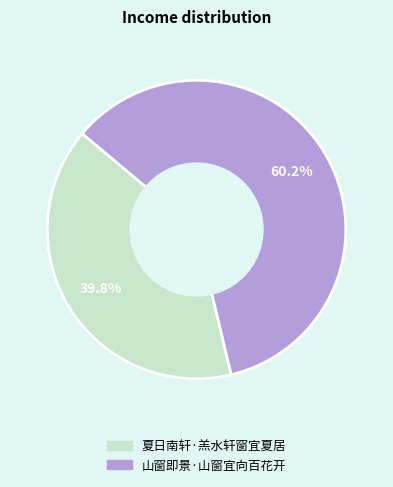

Is the sum of 山窗即景·山窗宜向百花开 and 夏日南轩·羔水轩窗宜夏居 greater than half?

Yes